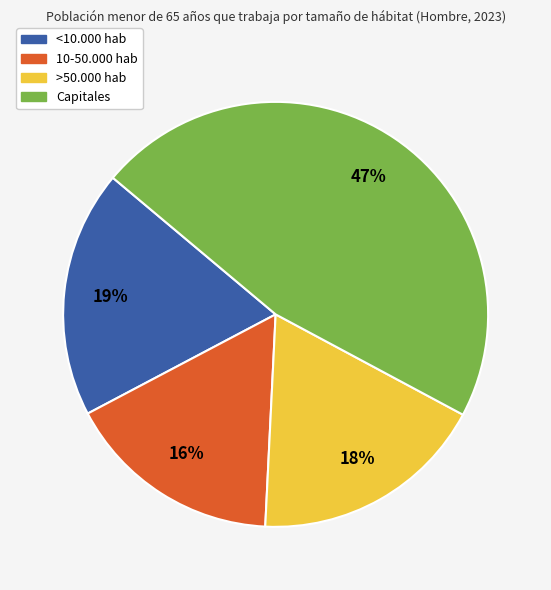

Is it true that 10-50.000 hab is 16% of the pie?

True